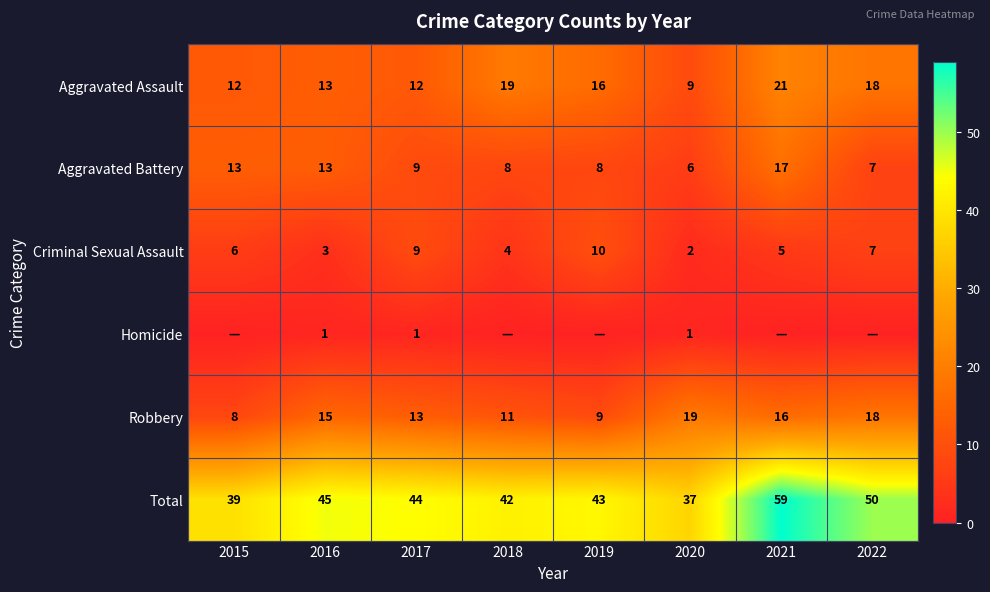

What is the difference between the maximum and minimum values in the Robbery series?

11